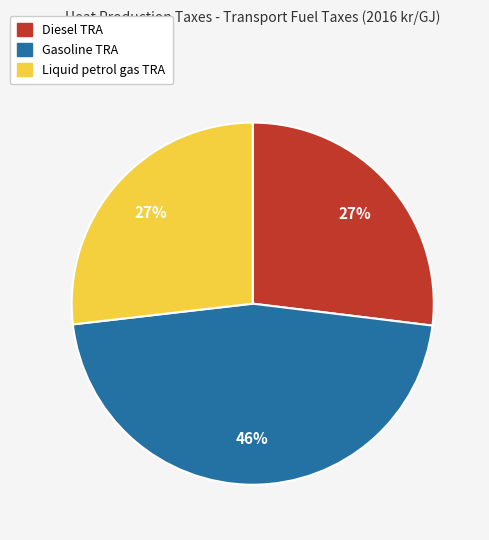

What is the largest slice in the pie chart?

Gasoline TRA